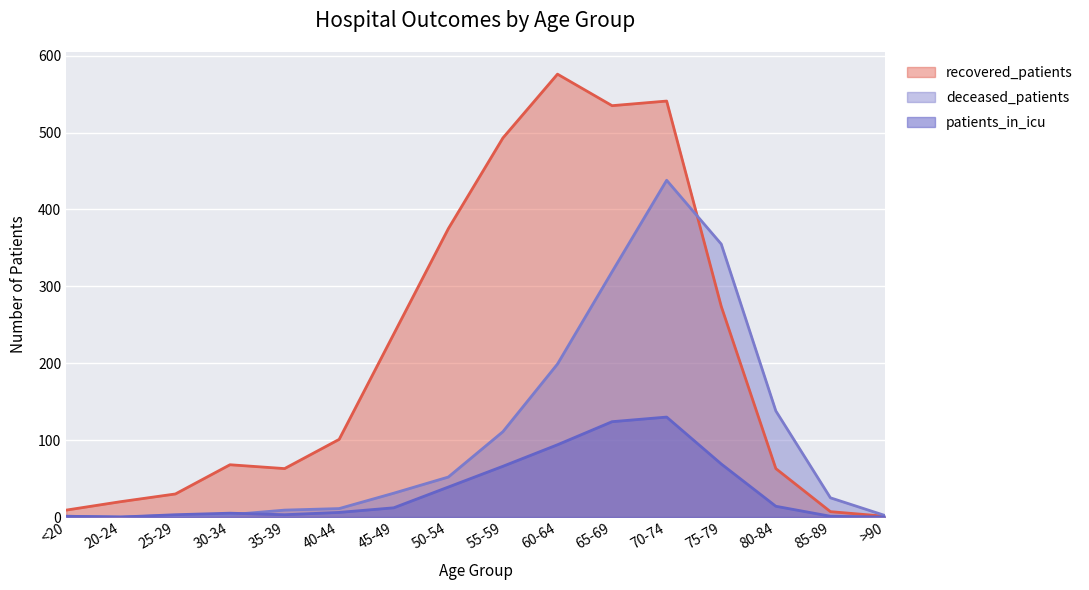

Reading left to right, extract all data points from this chart.

recovered_patients: <20=9	20-24=20	25-29=30	30-34=68	35-39=63	40-44=101	45-49=238	50-54=375	55-59=493	60-64=576	65-69=535	70-74=541	75-79=274	80-84=63	85-89=7	>90=1
deceased_patients: <20=1	20-24=0	25-29=2	30-34=3	35-39=9	40-44=11	45-49=31	50-54=52	55-59=111	60-64=199	65-69=319	70-74=438	75-79=355	80-84=138	85-89=25	>90=2
patients_in_icu: <20=1	20-24=0	25-29=3	30-34=5	35-39=3	40-44=6	45-49=12	50-54=39	55-59=66	60-64=94	65-69=124	70-74=130	75-79=69	80-84=14	85-89=1	>90=0